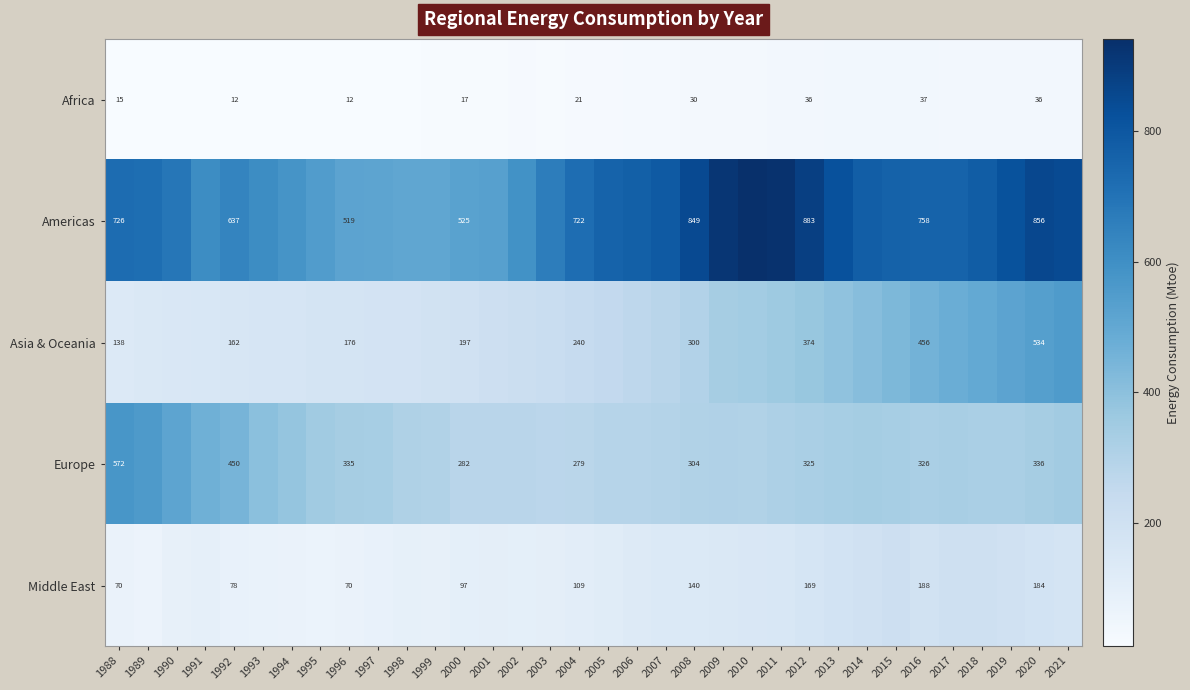

Is the value of Asia & Oceania at 2013 greater than the value of Europe at 2017?

Yes